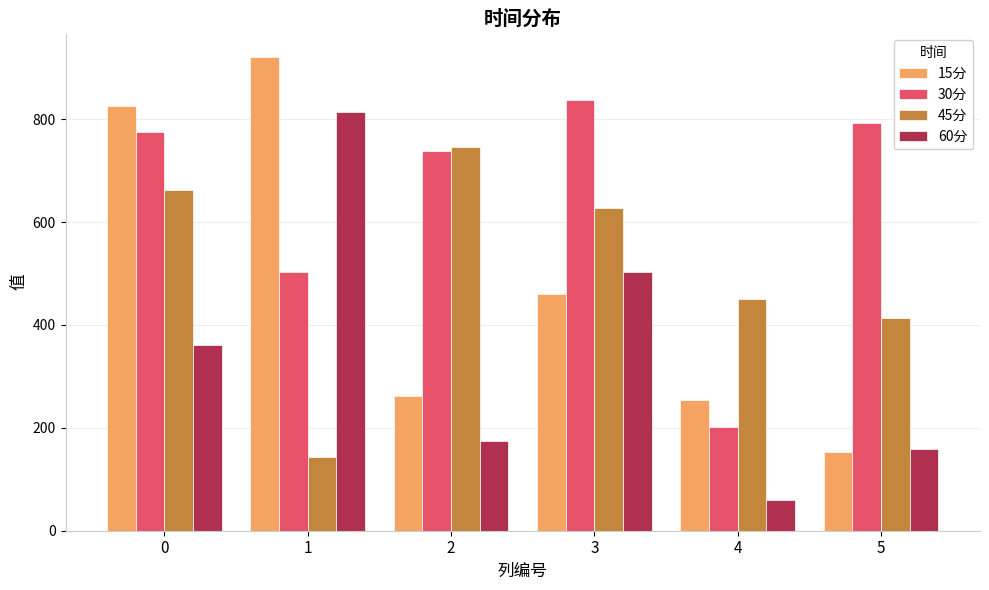

Is it true that 60分 equals 502.9 at 3?

True